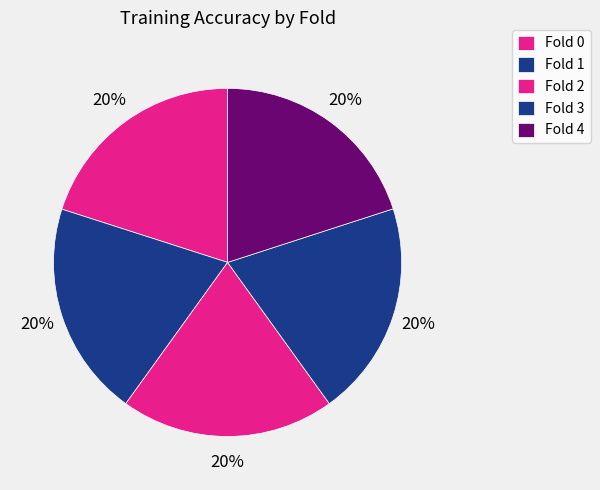

To the nearest percent, what is the average slice percentage?

20%